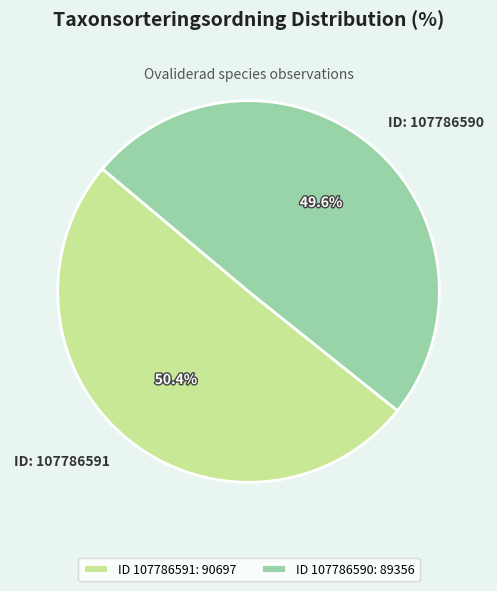

Which has a higher value, ID: 107786590 or ID: 107786591?

ID: 107786591